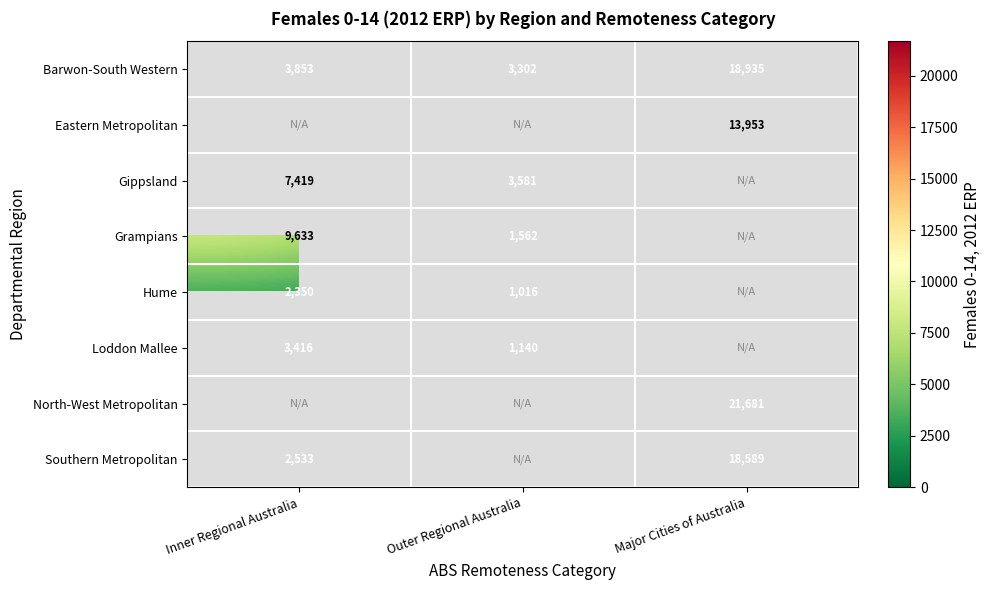

What is the difference between the Barwon-South Western values at Inner Regional Australia and Major Cities of Australia?

15082